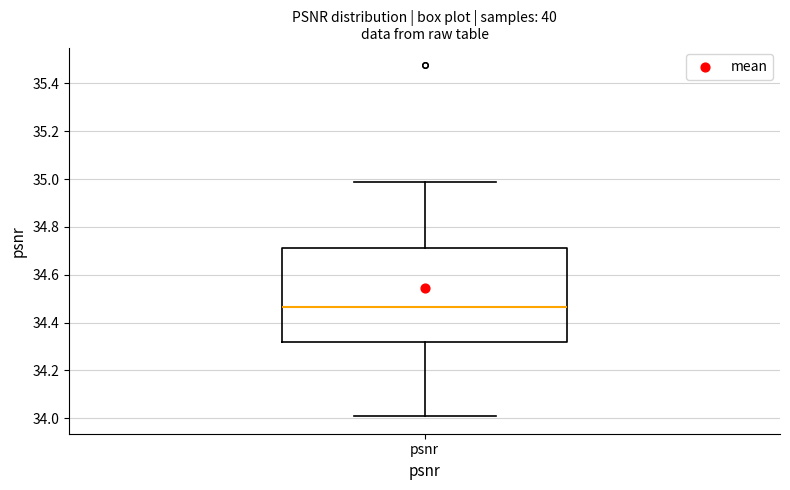

Where is the lower edge of the box for psnr on the y-axis? The values are not printed on the chart, so give them approximately, as read against the axis.

34.32